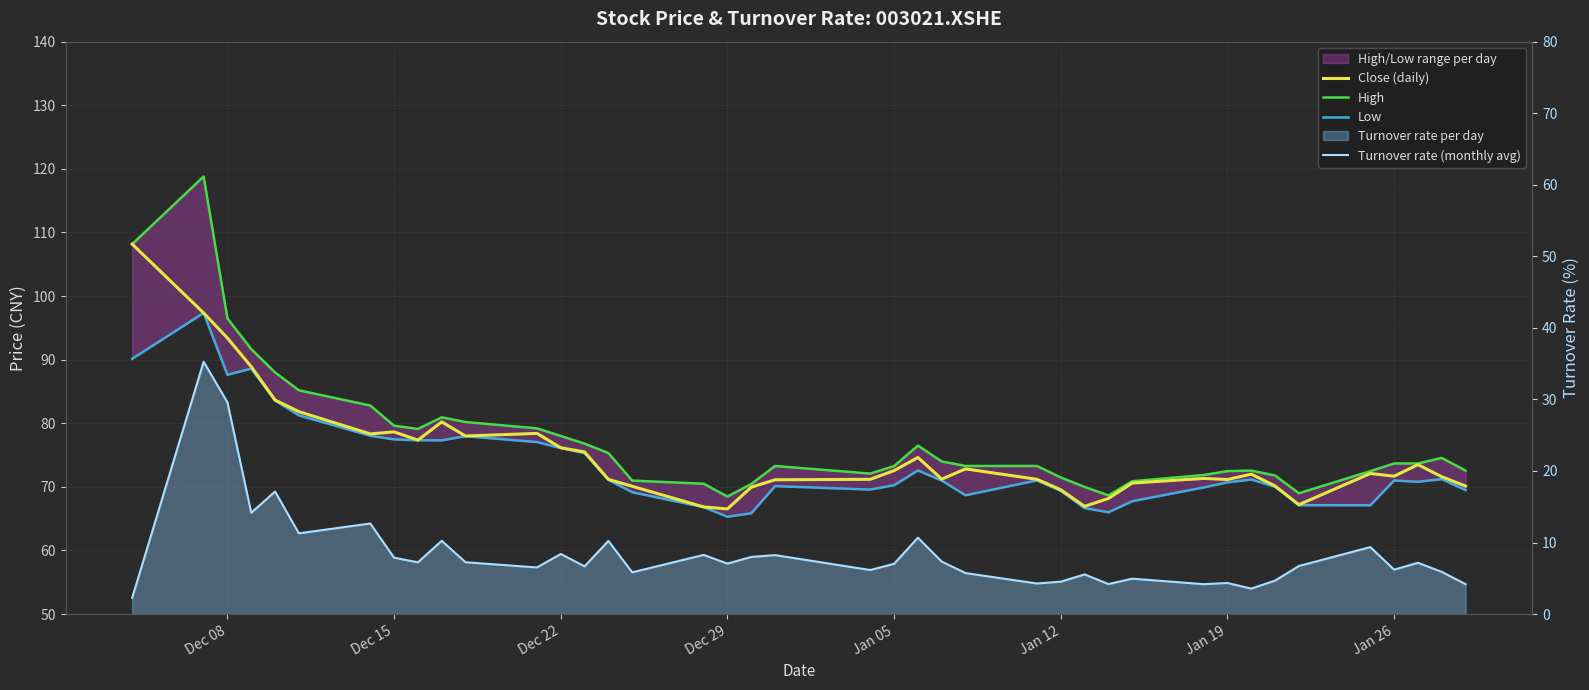

Is the value of Close (daily) at Dec 29 greater than the value of Turnover rate (monthly avg) at 11?

Yes